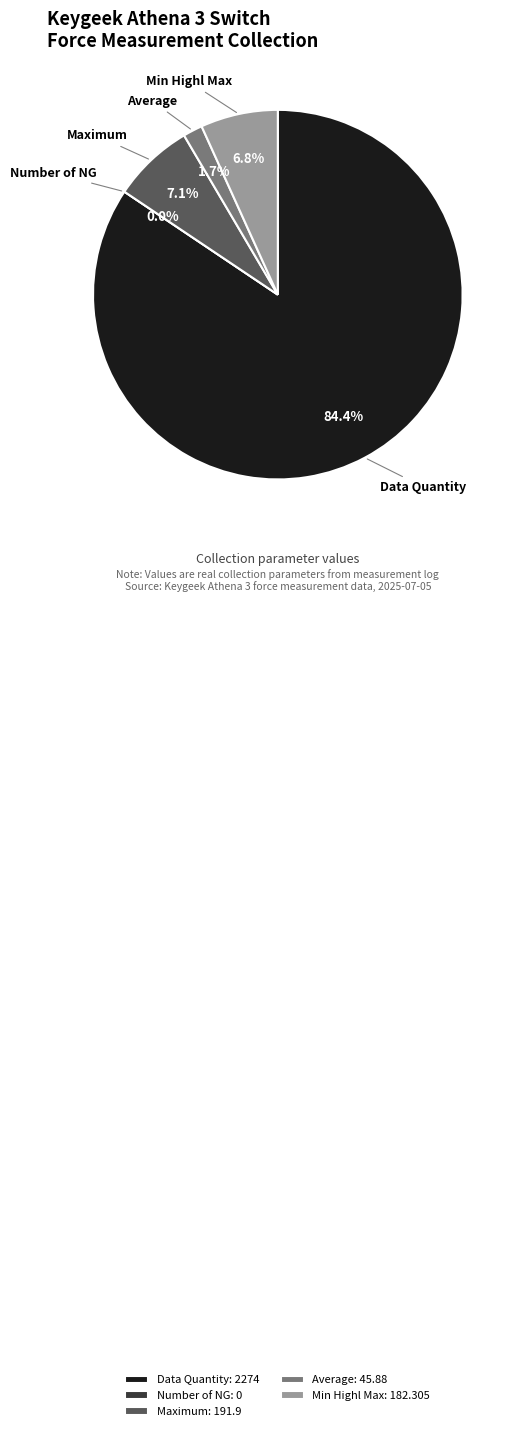

Rank the categories by value from highest to lowest.

Data Quantity, Maximum, Min Highl Max, Average, Number of NG